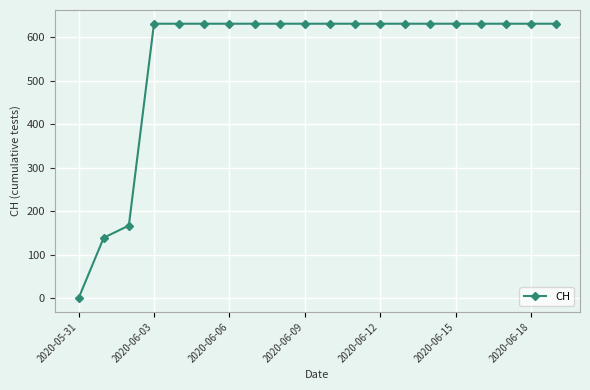

What is the difference between the maximum and minimum values?

631